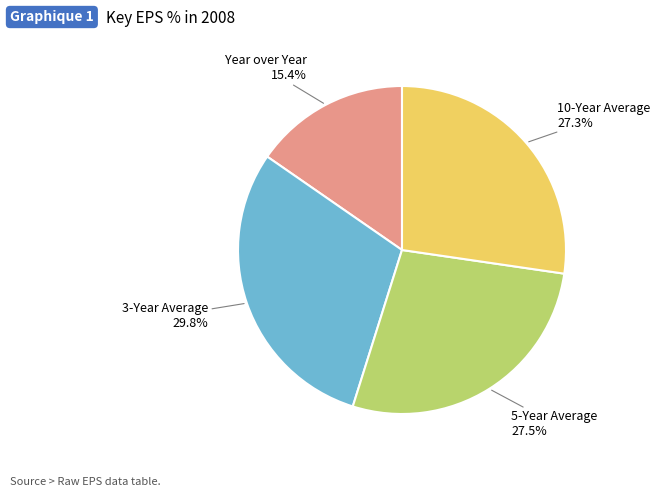

How many segments does this pie chart have?

4